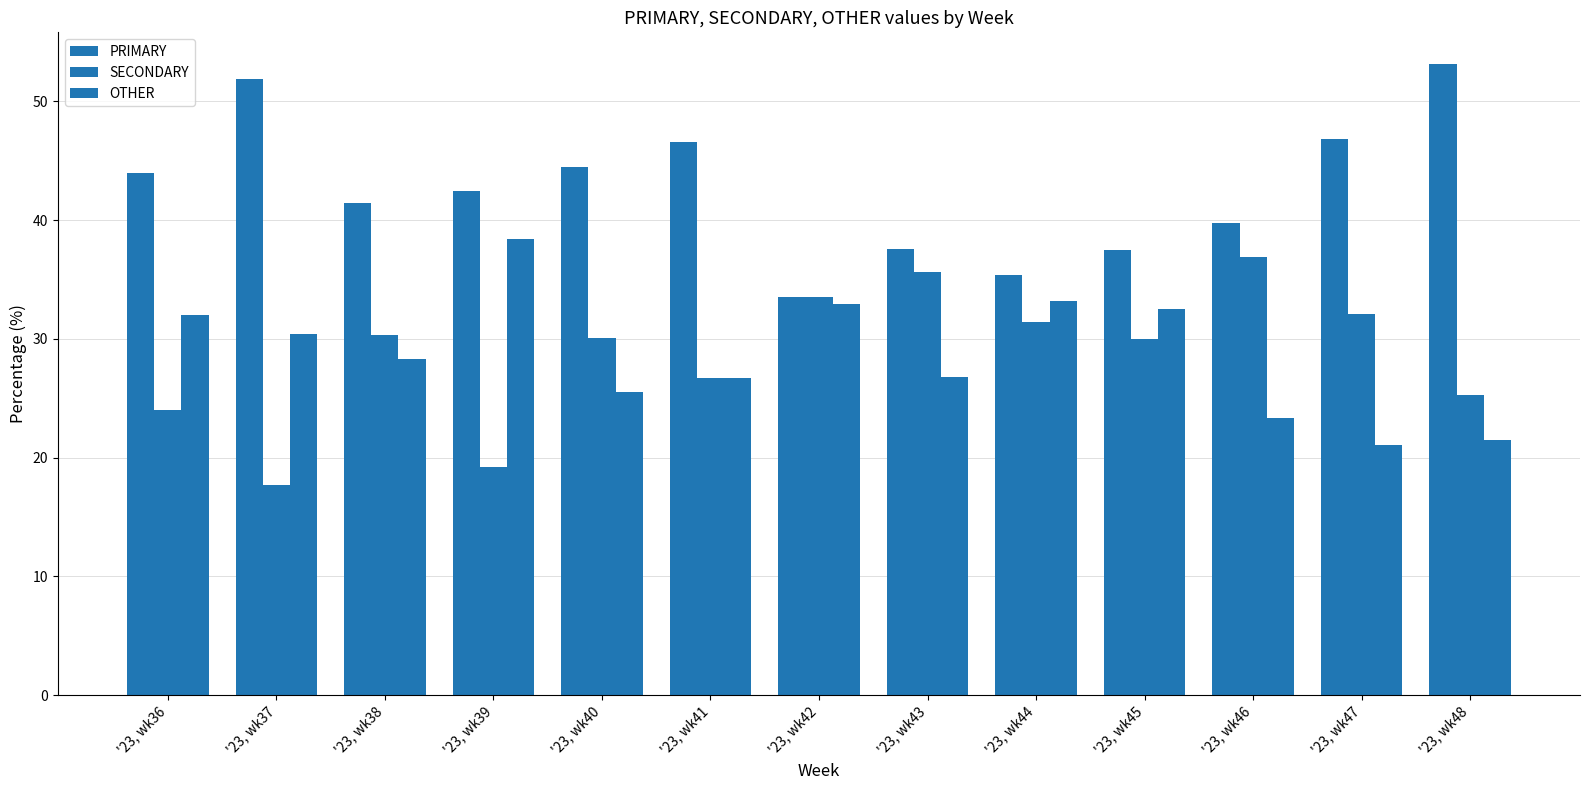

Rank the categories by OTHER value from highest to lowest.

'23, wk39, '23, wk44, '23, wk42, '23, wk45, '23, wk36, '23, wk37, '23, wk38, '23, wk43, '23, wk41, '23, wk40, '23, wk46, '23, wk48, '23, wk47